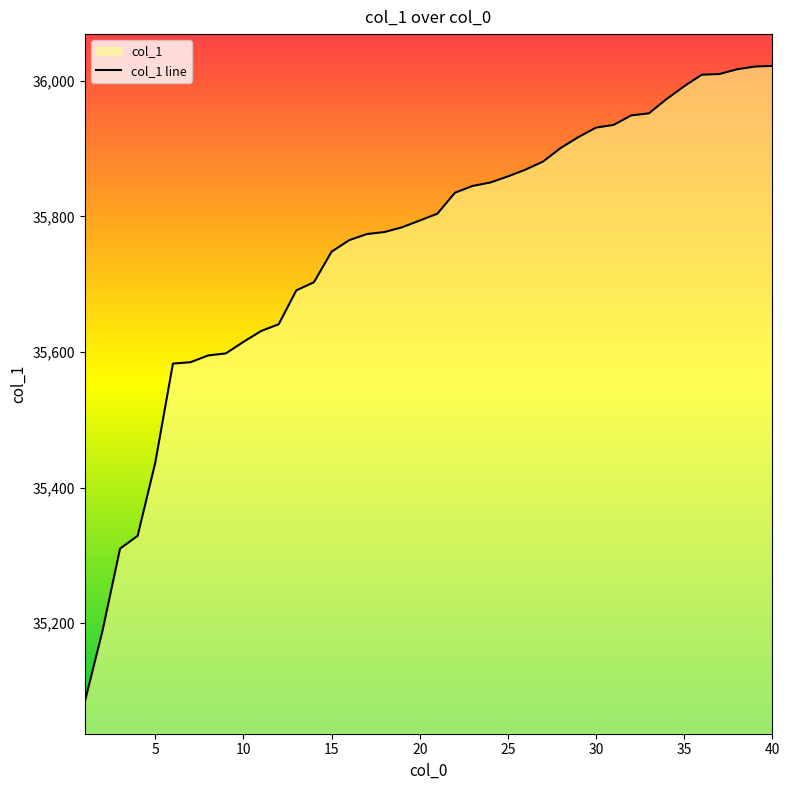

What is the smallest value displayed?

35084